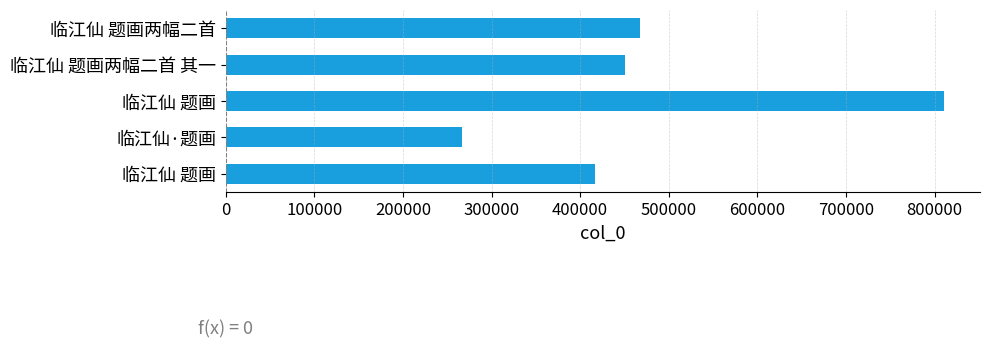

What is the difference between the maximum and minimum values?

544206